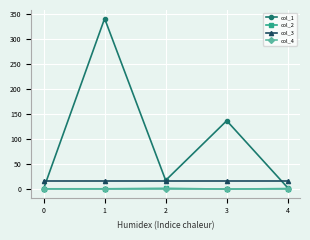

What is the spread (max minus min) of values at 1?

341.0